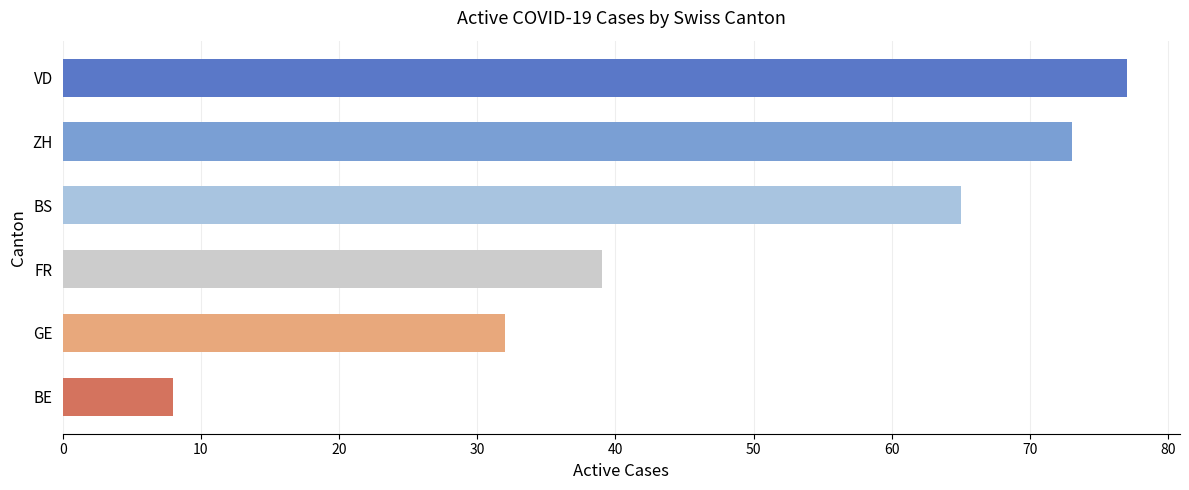

What is the difference between the values at GE and FR?

7